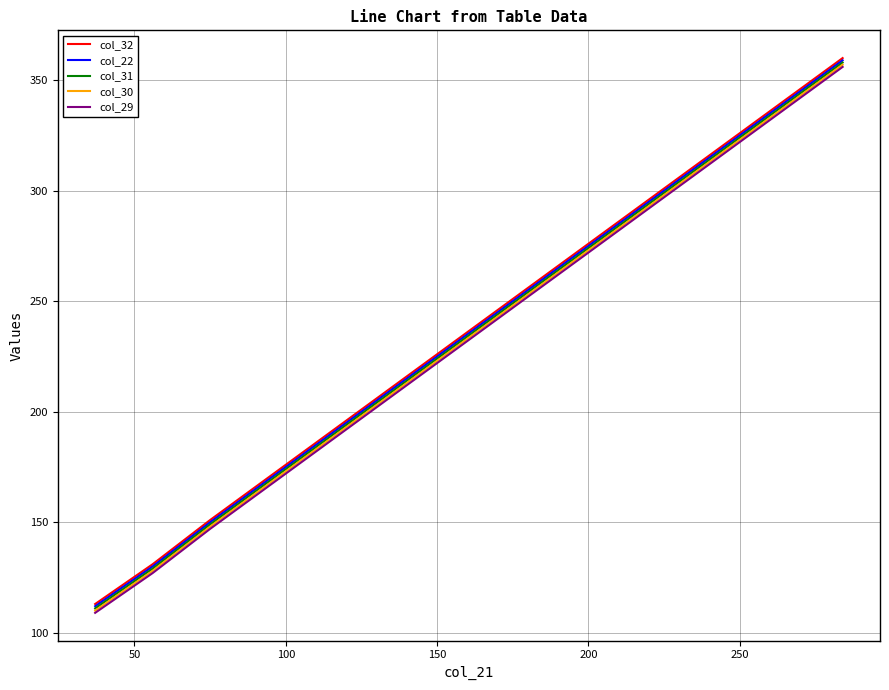

What is the greatest value displayed?

360